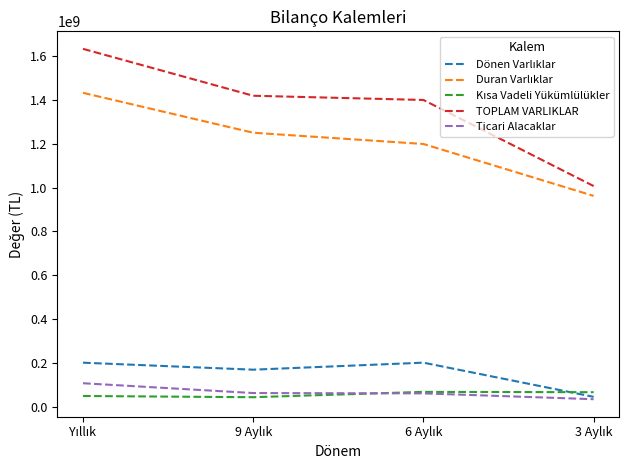

Which series has the largest total across all categories?

TOPLAM VARLIKLAR